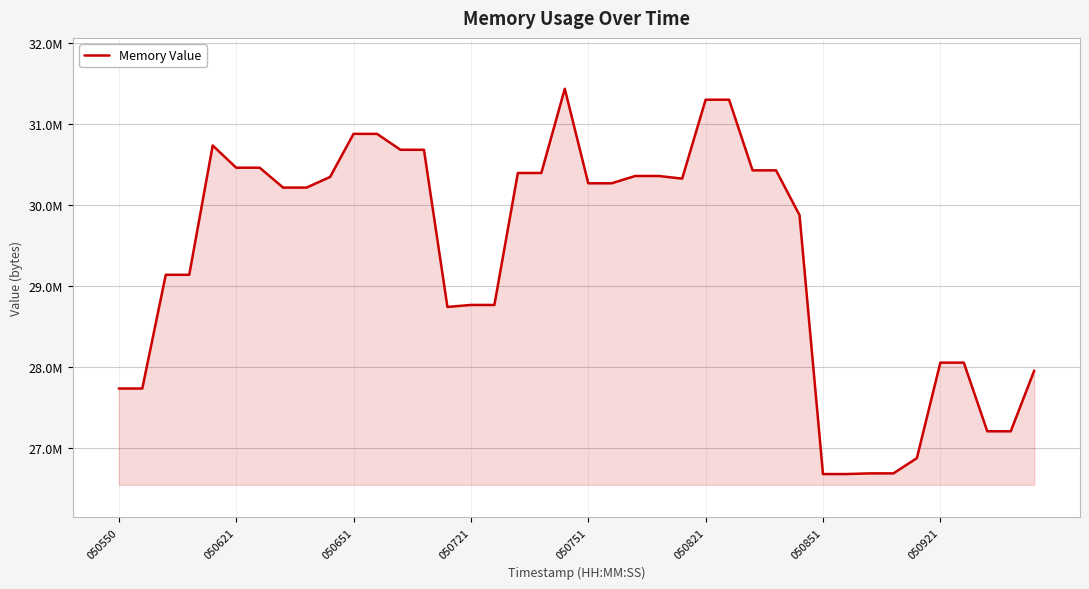

What is the value of the 40th point from the left?

27951104